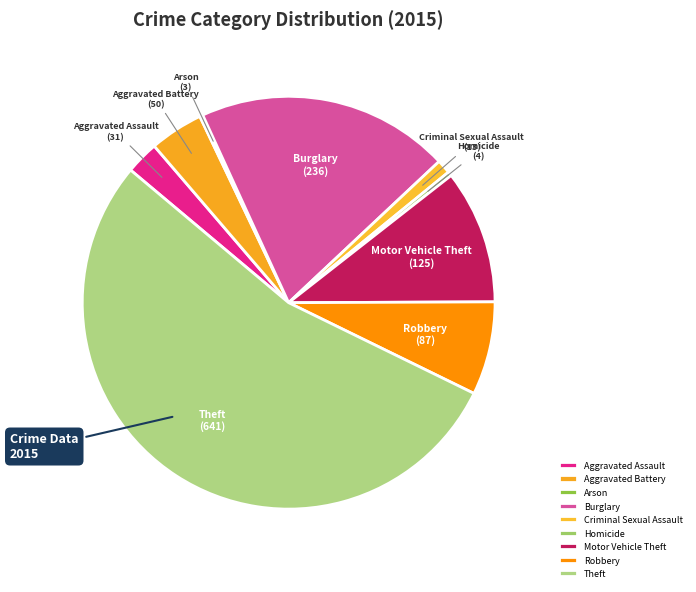

Is the sum of Robbery and Theft greater than half?

Yes